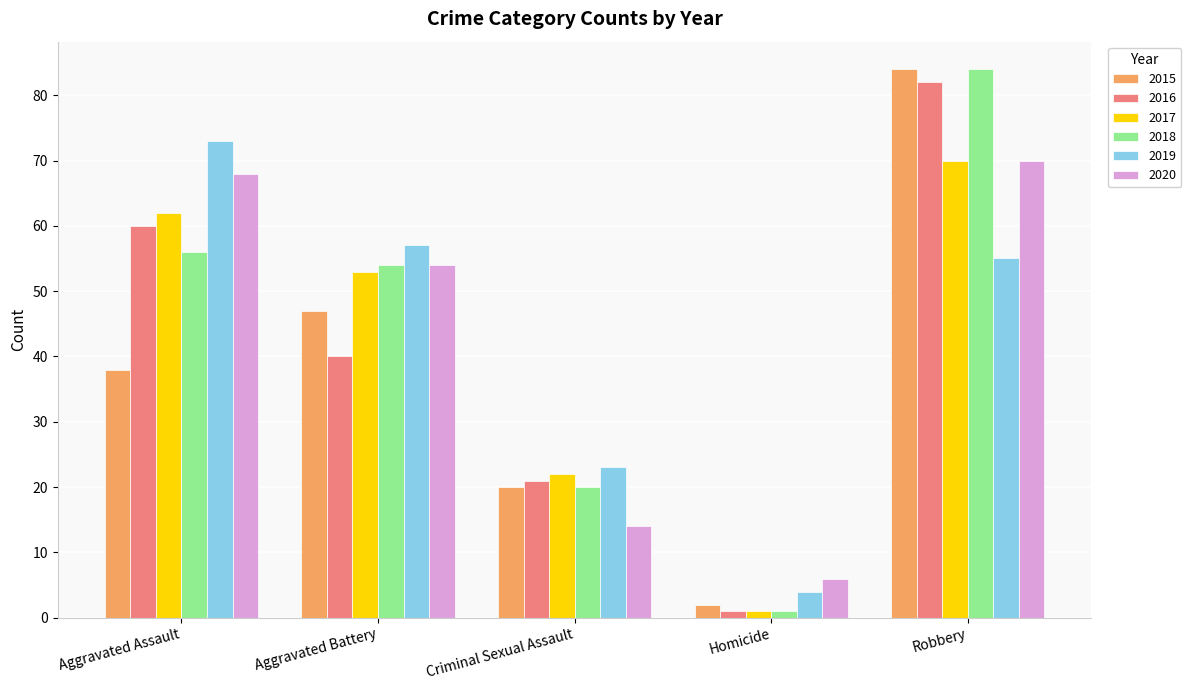

What is the difference between the highest and lowest values at Criminal Sexual Assault?

9